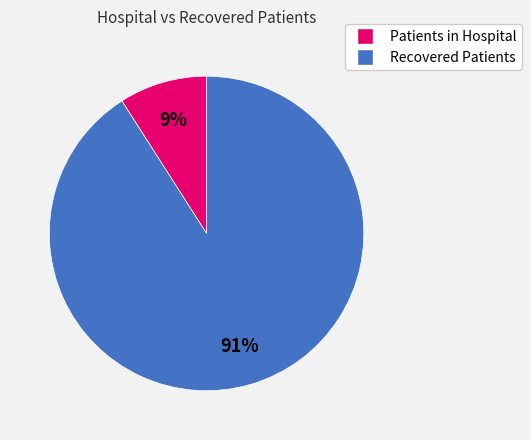

To the nearest percent, what is the difference between the largest and smallest slice percentages?

82%